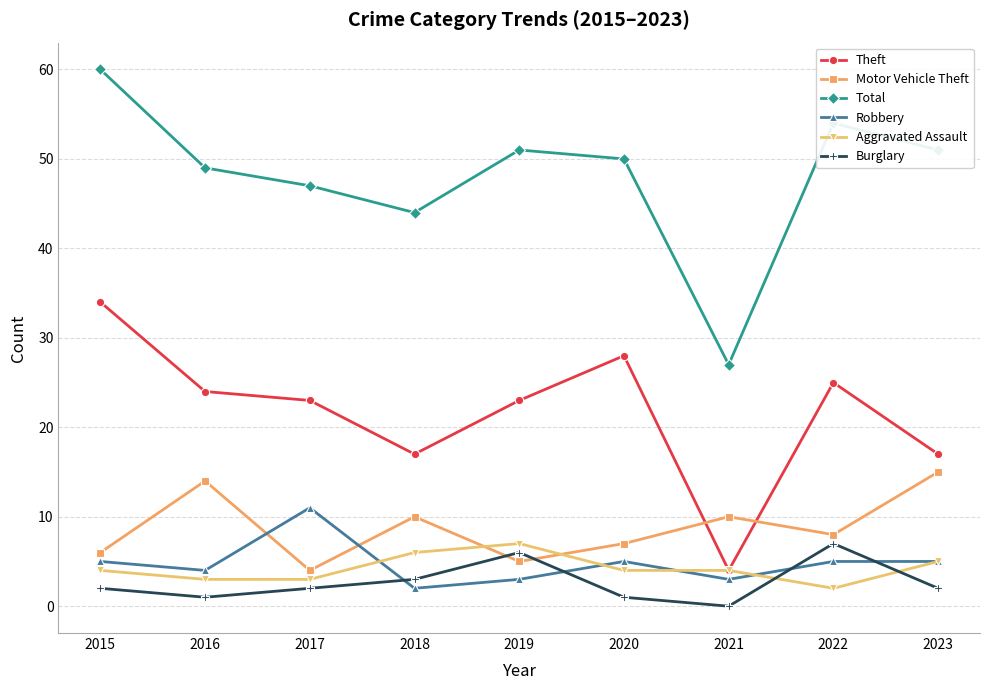

What is the total value across all series at 2015?

111